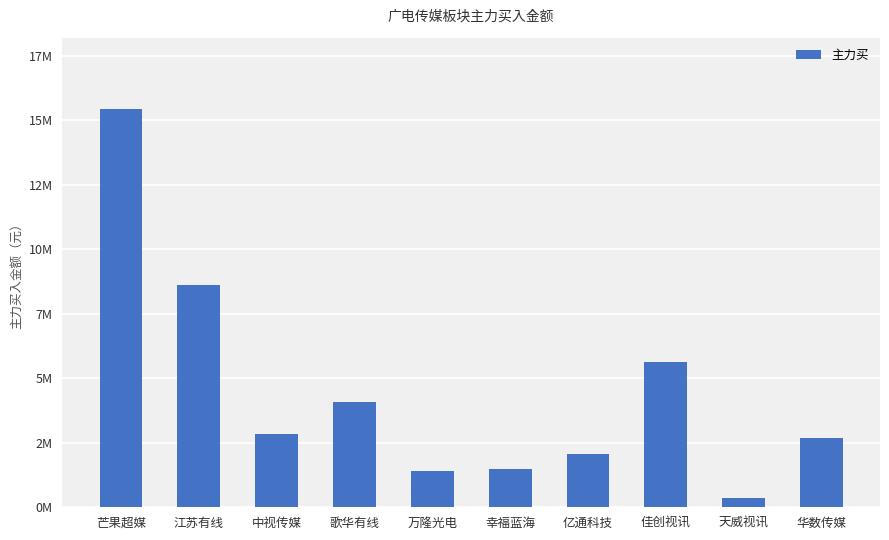

What is the label of the 5th bar from the left?

万隆光电